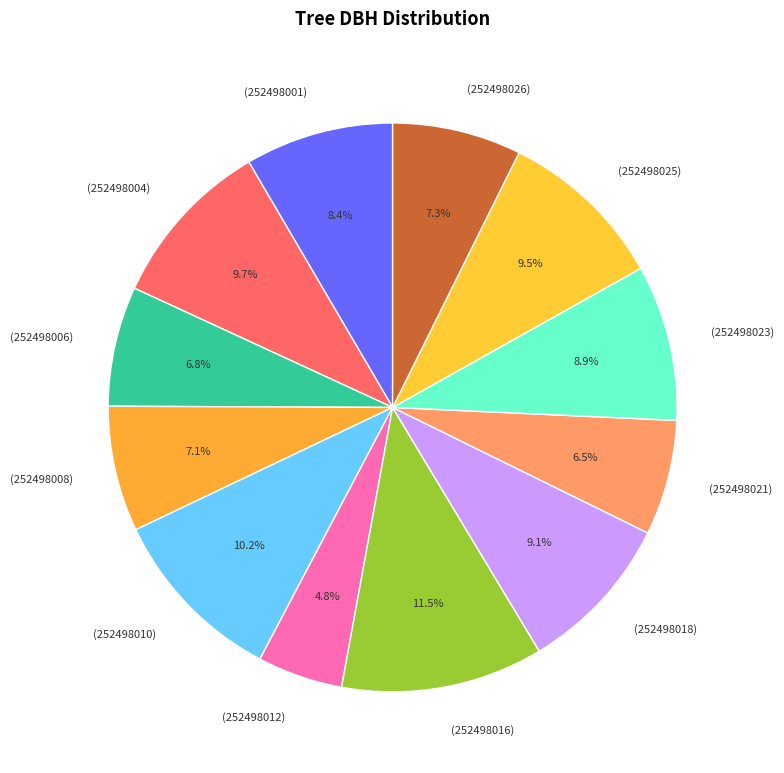

Does any single category account for the majority?

No